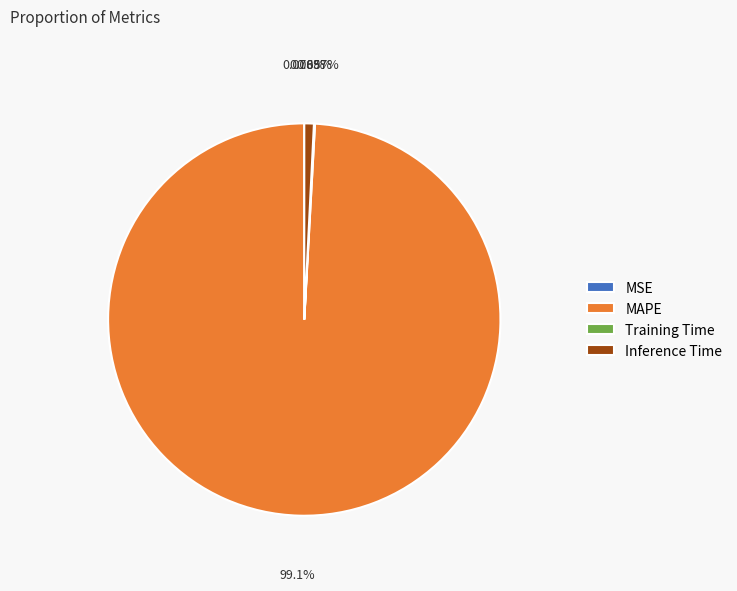

Do Inference Time and MAPE together represent more than half of the pie?

Yes